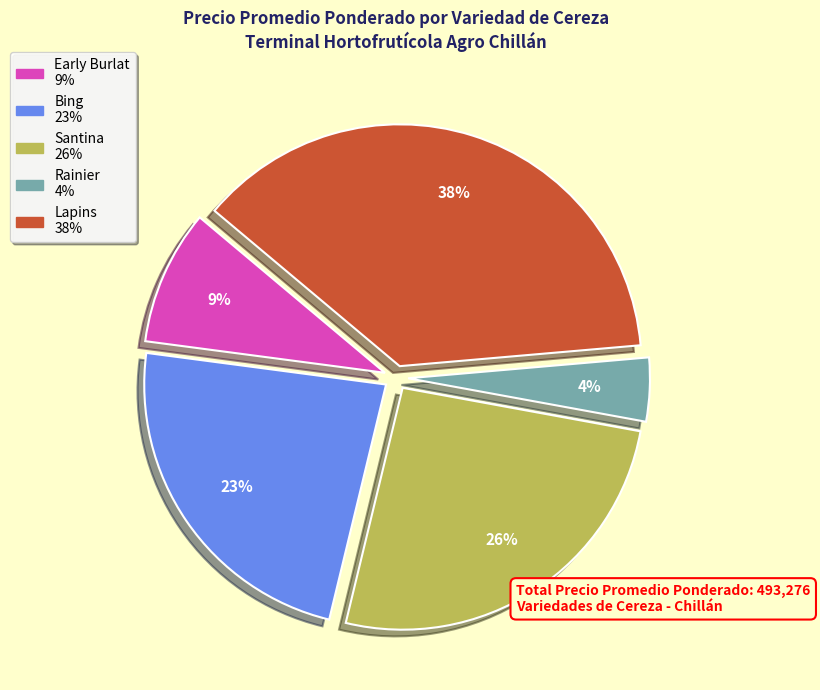

Is there a majority slice in this chart?

No